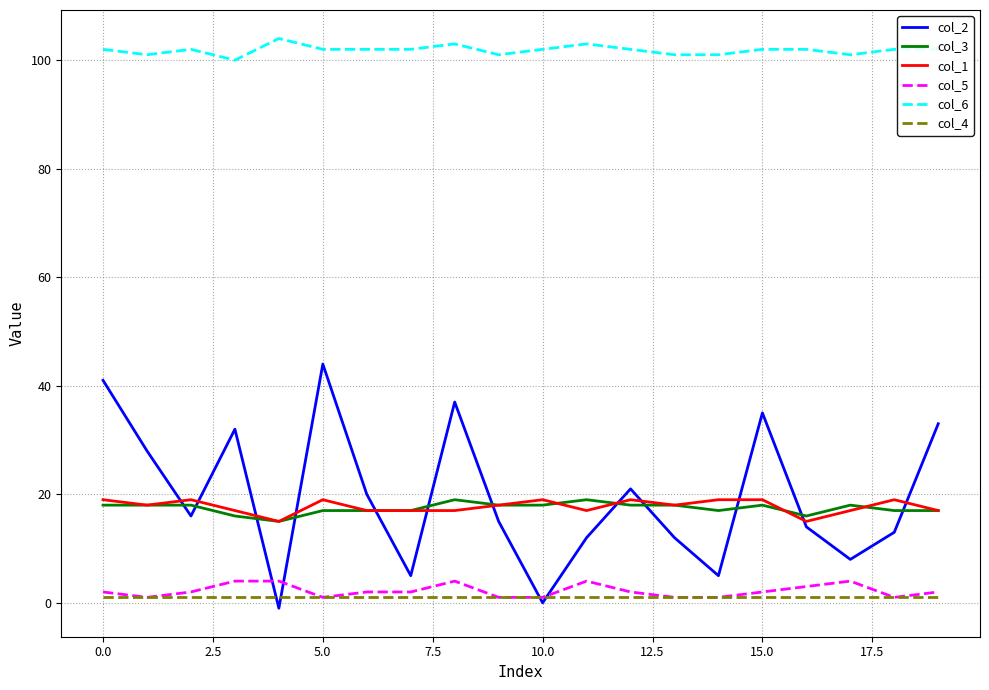

Which series has the largest range (max minus min)?

col_2